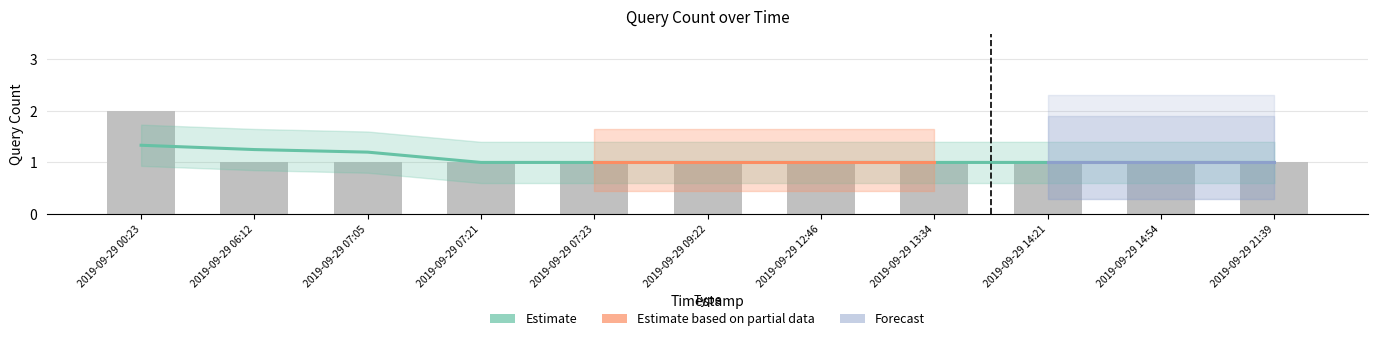

What is the change in value from 2019-09-29 00:23 to 2019-09-29 09:22?

-1